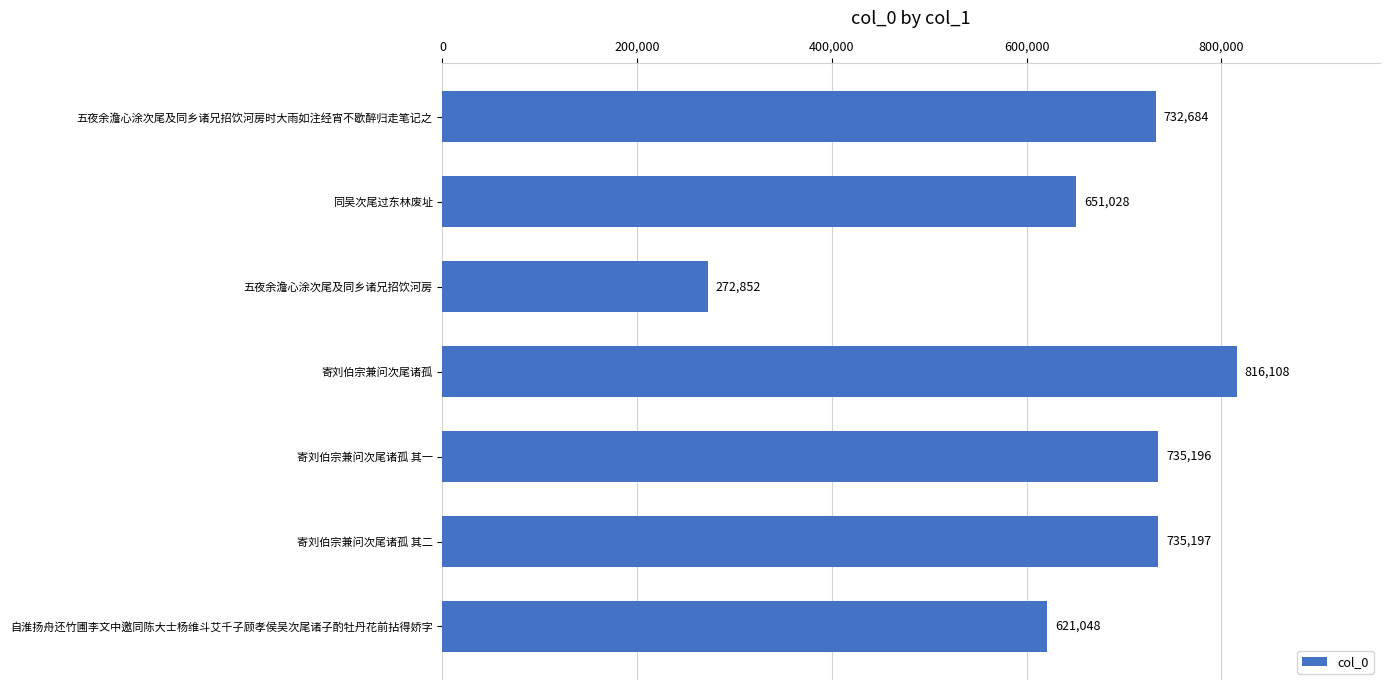

How many data points are less than 732684?

3